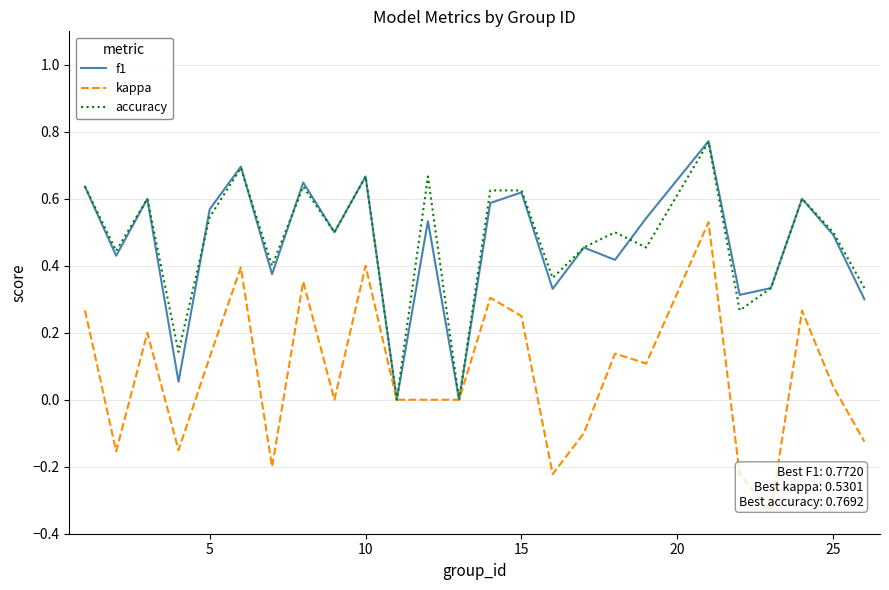

Which series has the widest spread of values?

kappa